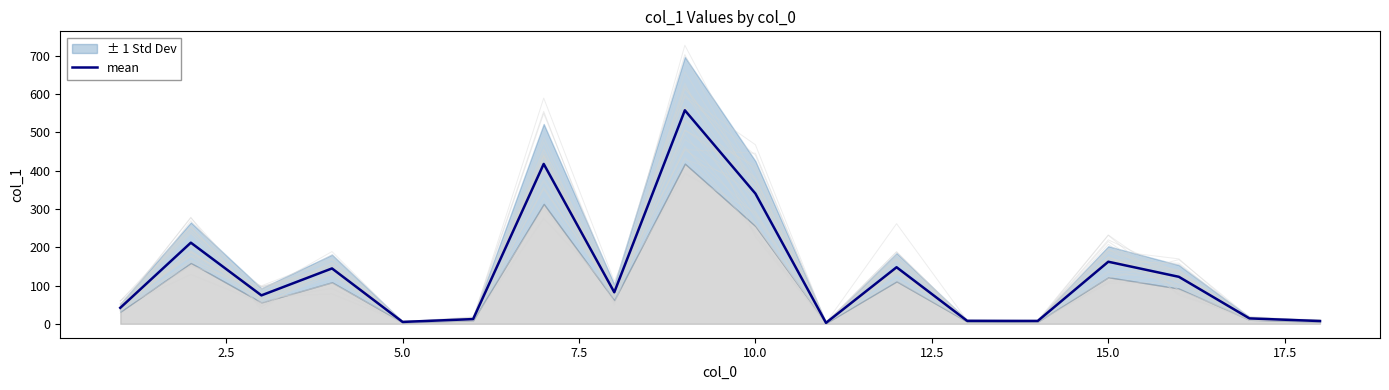

How many lines are shown in the chart?

1